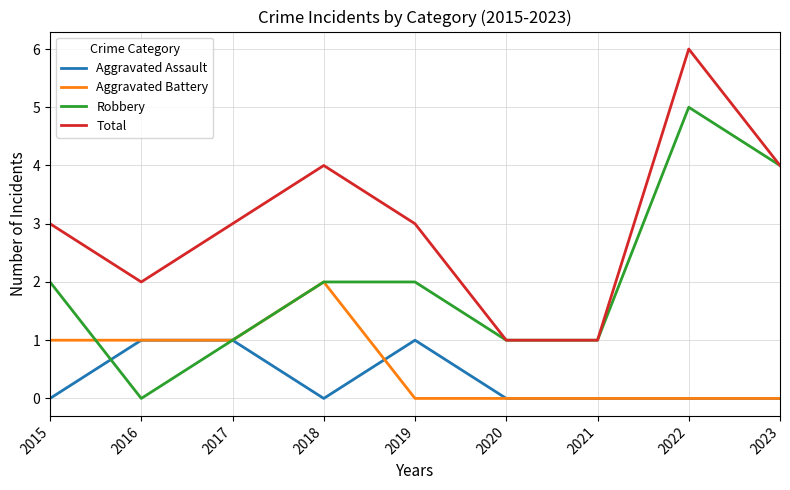

What is the sum of all Total values?

27